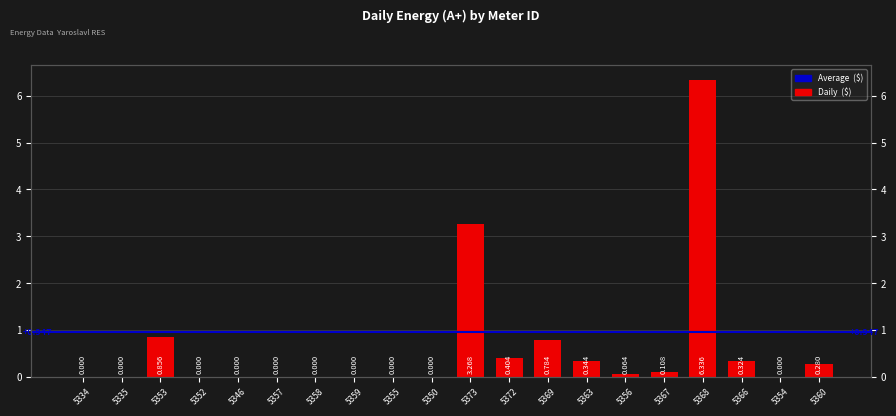

List the labels in order of value, largest first.

5368, 5373, 5353, 5369, 5372, 5363, 5366, 5360, 5367, 5356, 5334, 5335, 5352, 5346, 5357, 5358, 5359, 5355, 5350, 5354